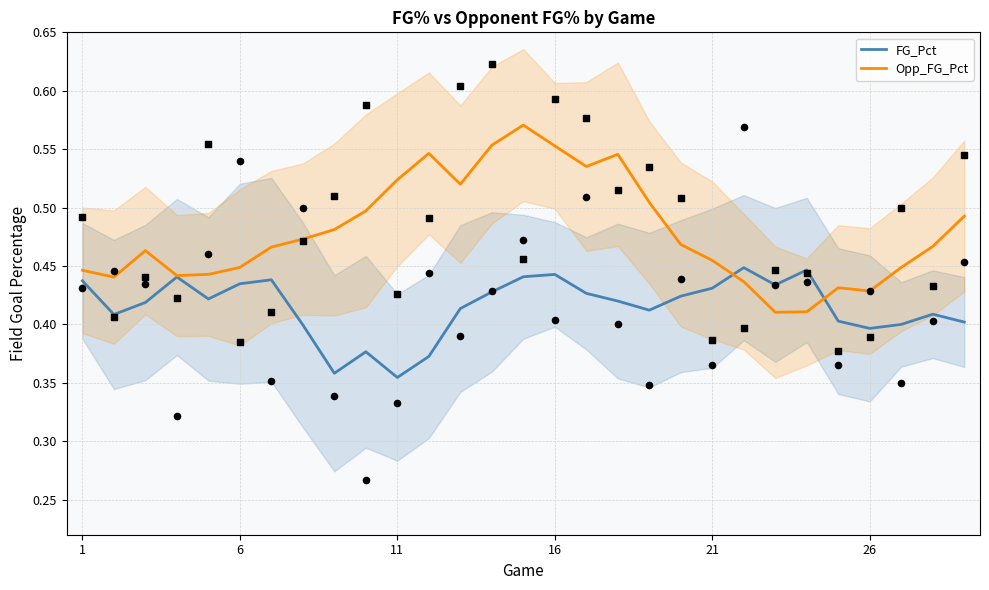

What are all the series names shown in the legend?

FG_Pct, Opp_FG_Pct